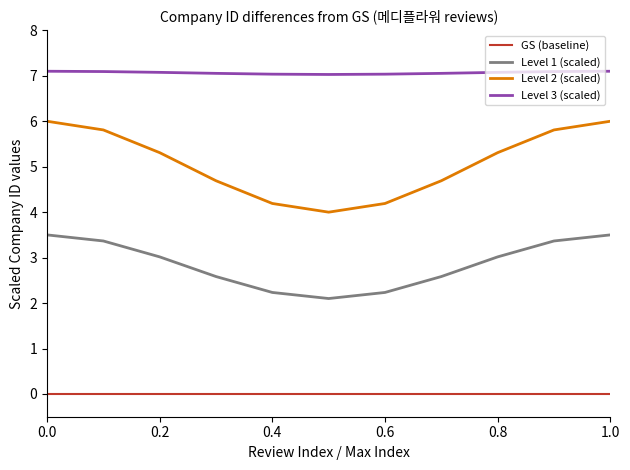

What is the greatest value displayed?

7.1